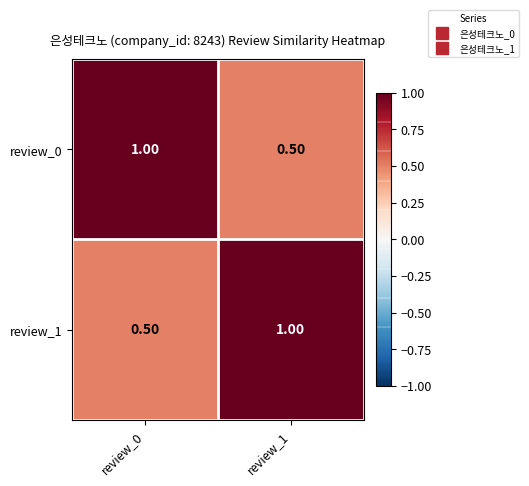

What is the difference between the highest and lowest values at review_0?

0.5